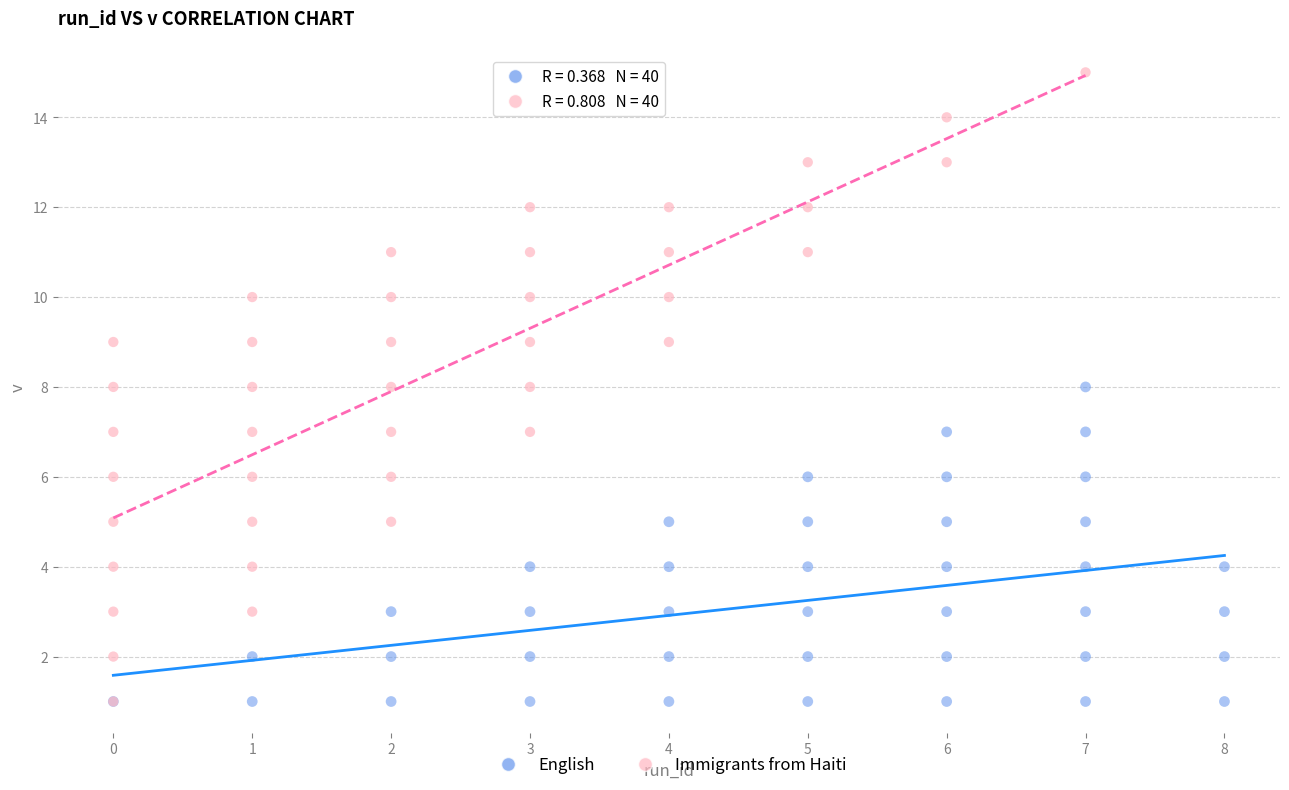

Which series has the largest Y range (max minus min)?

Immigrants from Haiti